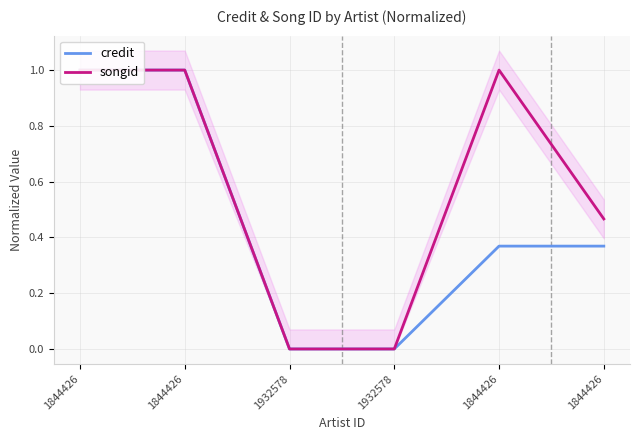

Rank the categories by songid value from lowest to highest.

1932578, 1932578, 1844426, 1844426, 1844426, 1844426